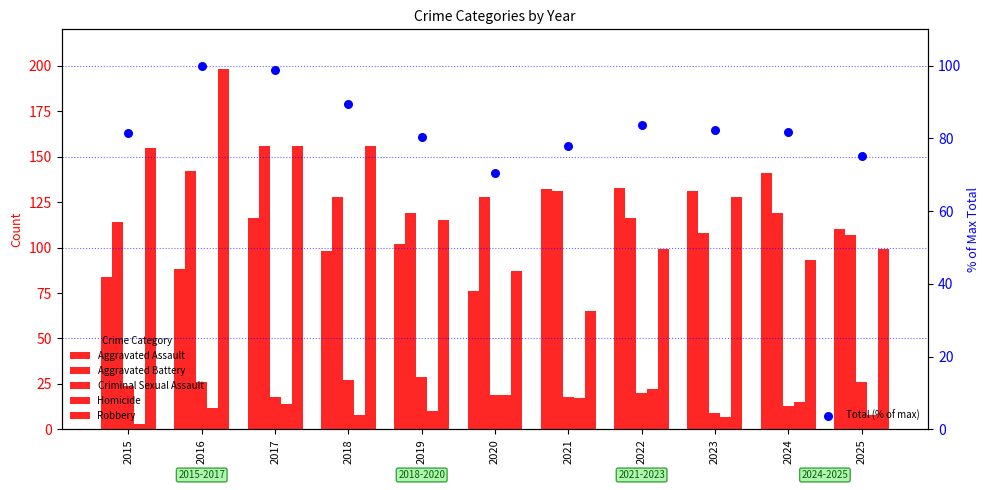

Which series has the widest spread of Y values?

Robbery